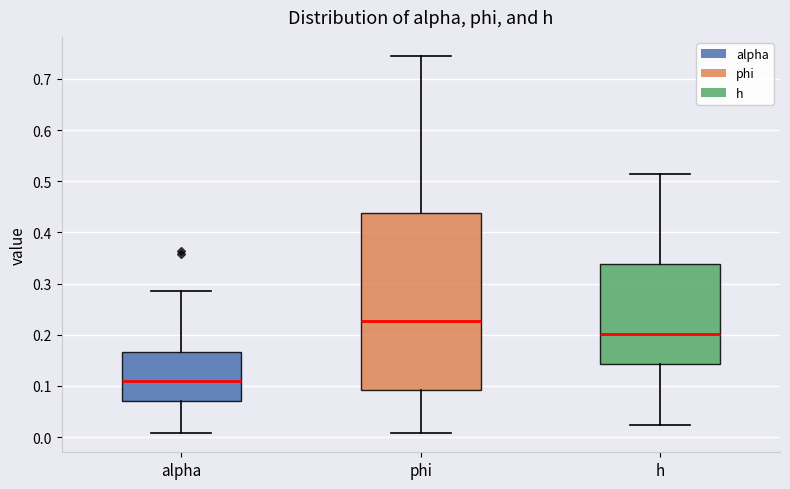

Reading left to right, transcribe this box plot: for each box, give where its median line is, the range the box spans, and where its two whiskers end, as read against the y-axis. The values are not printed on the chart, so give them approximately, as read against the axis.

alpha: median 0.11, box 0.07 to 0.17, whiskers 0.01 to 0.29
phi: median 0.23, box 0.09 to 0.44, whiskers 0.01 to 0.75
h: median 0.20, box 0.14 to 0.34, whiskers 0.02 to 0.51